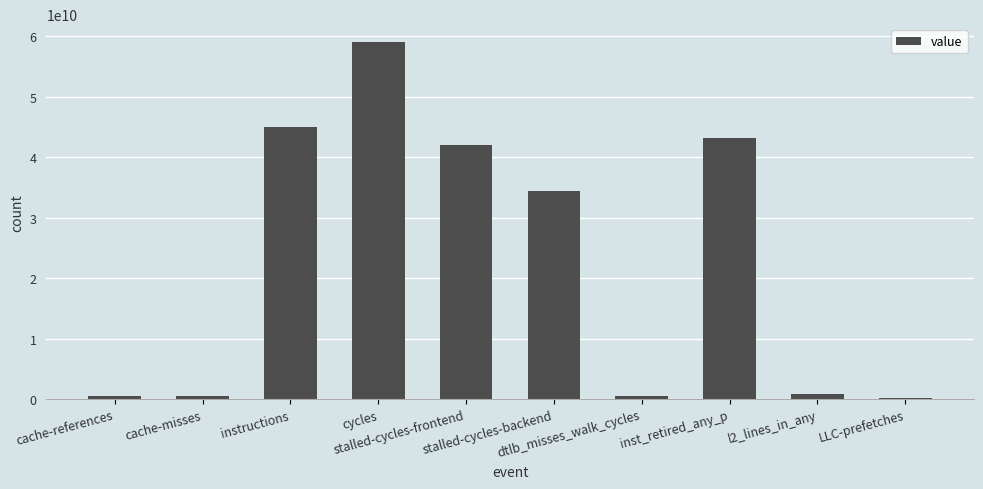

Between LLC-prefetches and stalled-cycles-backend, which is larger?

stalled-cycles-backend